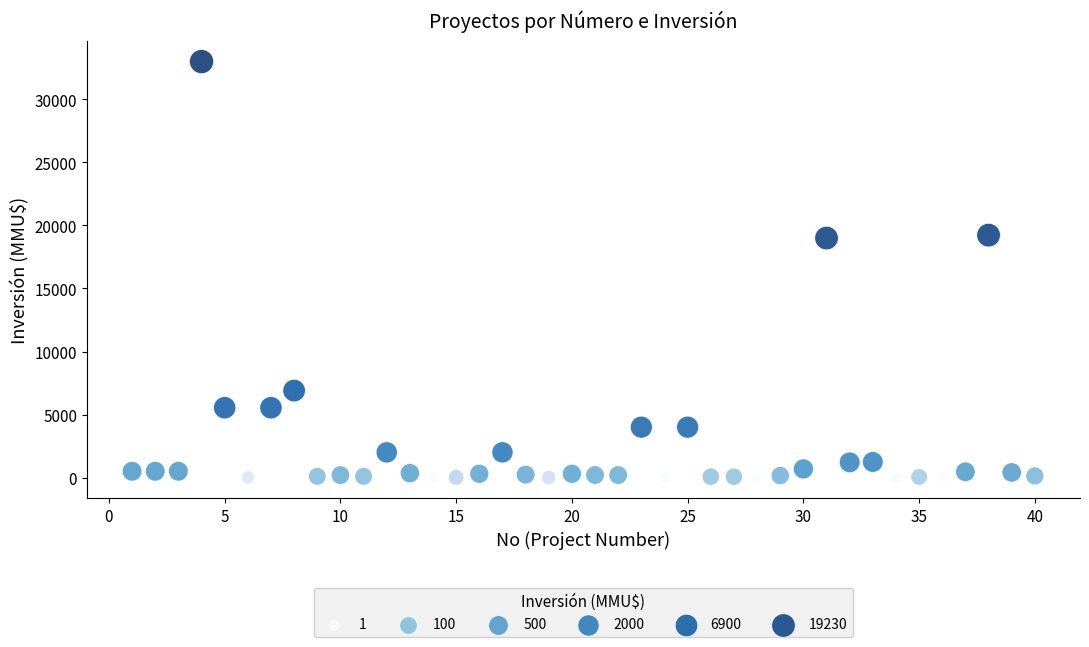

What is the range of X values (max minus min)?

39